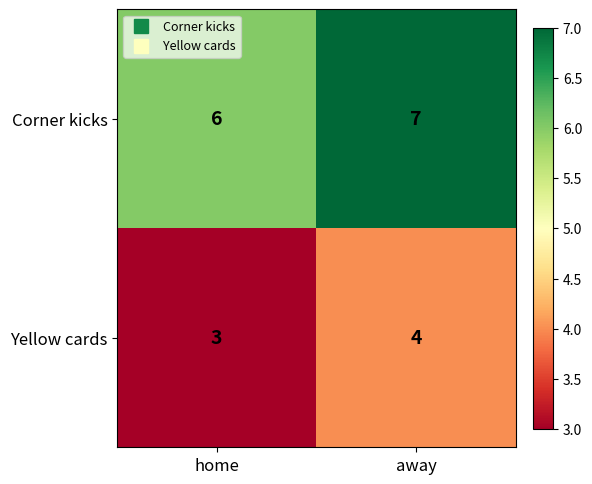

What is the sum of all Yellow cards values?

7